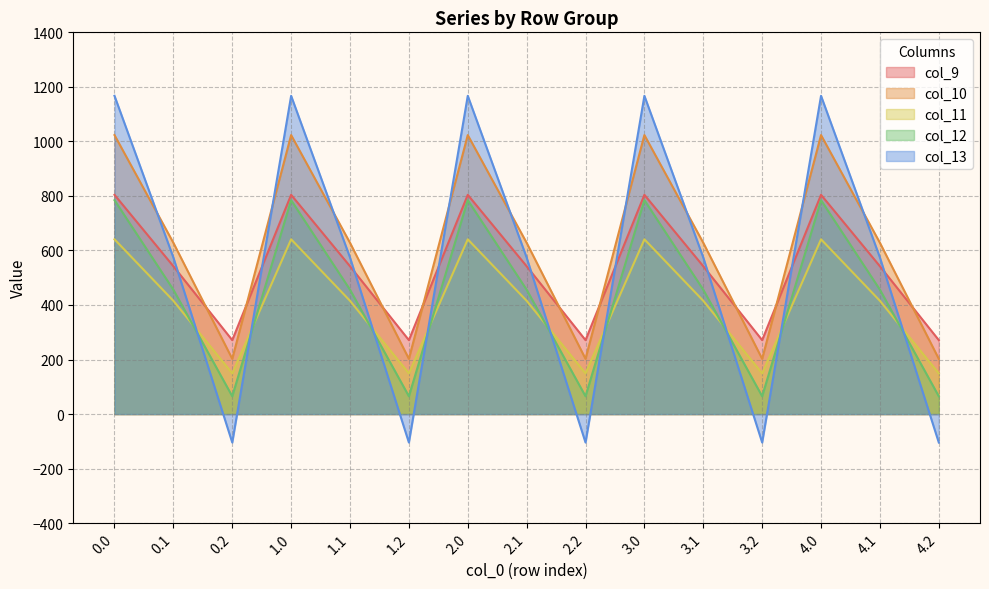

Read the col_10 value at 3.2.

202.5